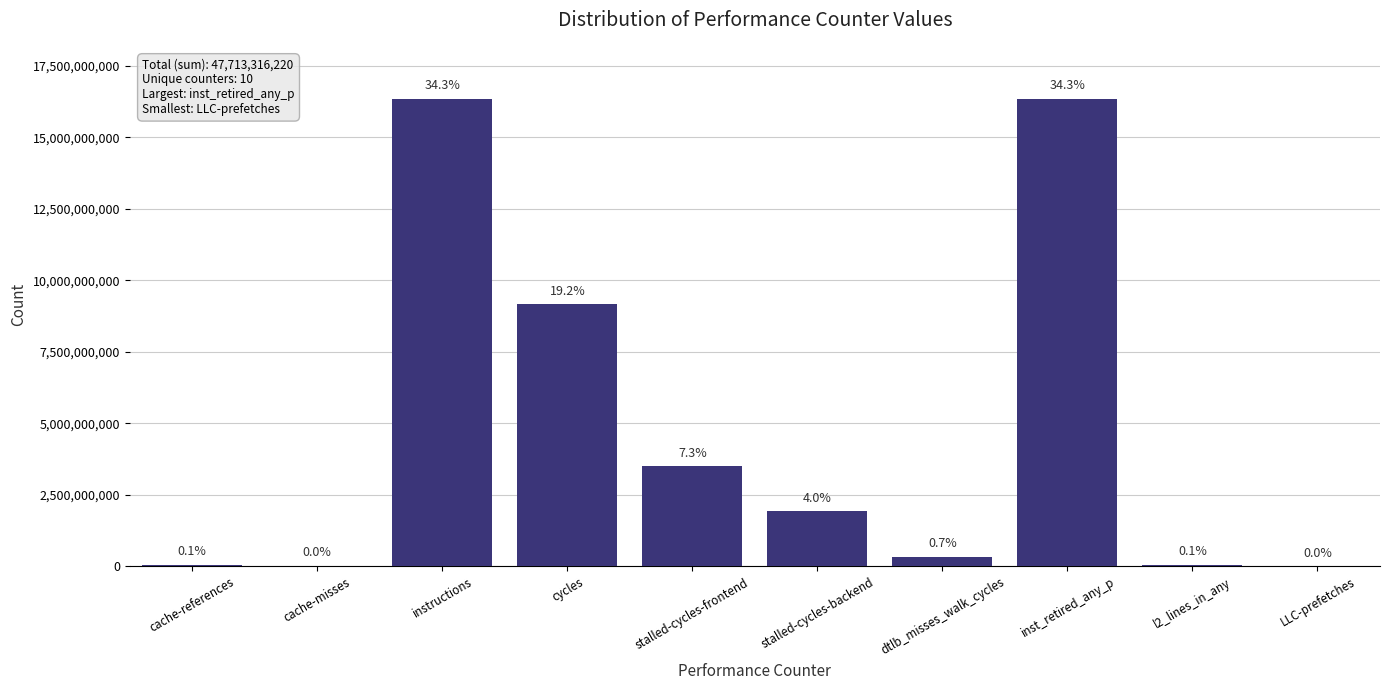

True or false: the data shows 25914993 at l2_lines_in_any.

False